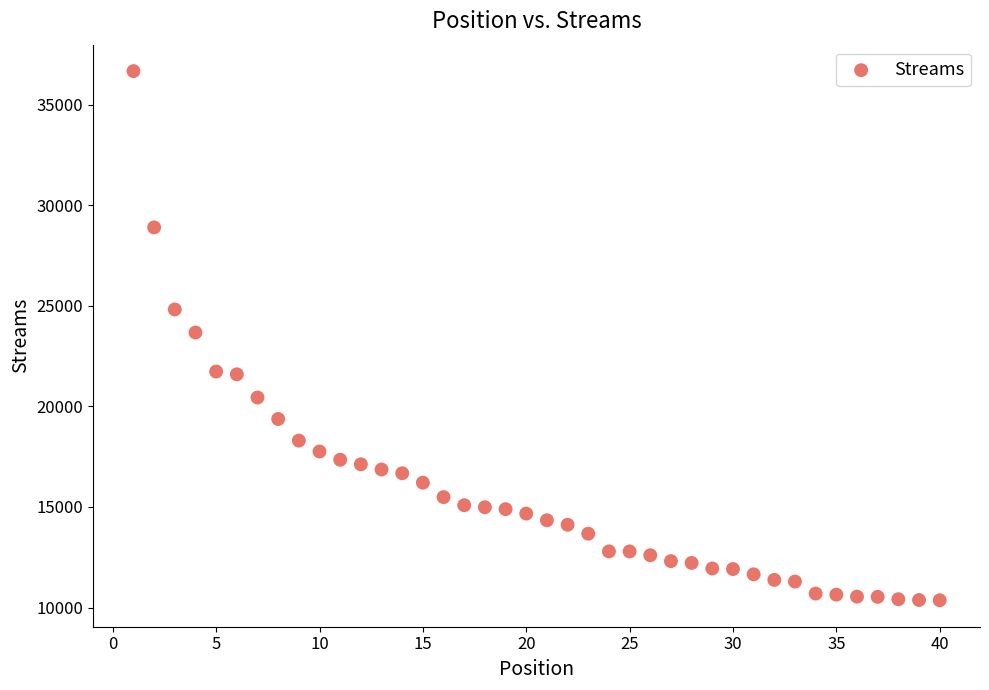

What is the range of X values (max minus min)?

39